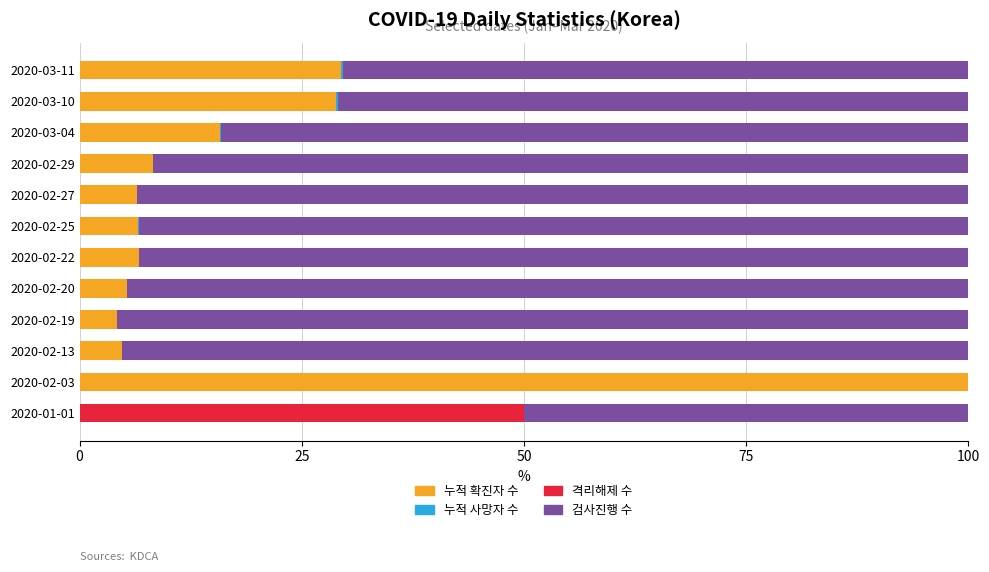

The value of 누적 확진자 수 at 2020-02-22 is 10.2. True or false?

False